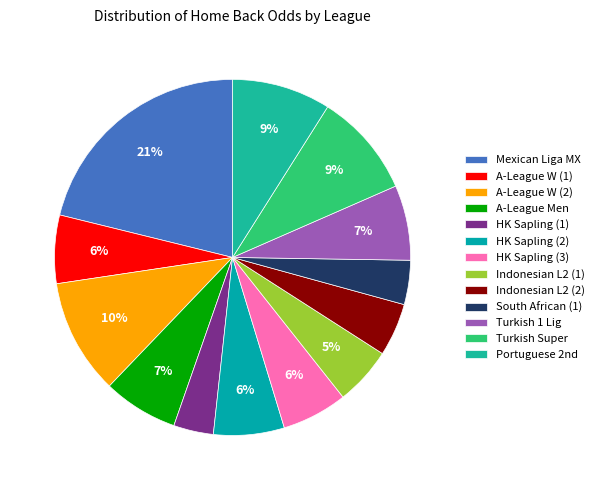

Which category has the biggest portion of the pie?

Mexican Liga MX